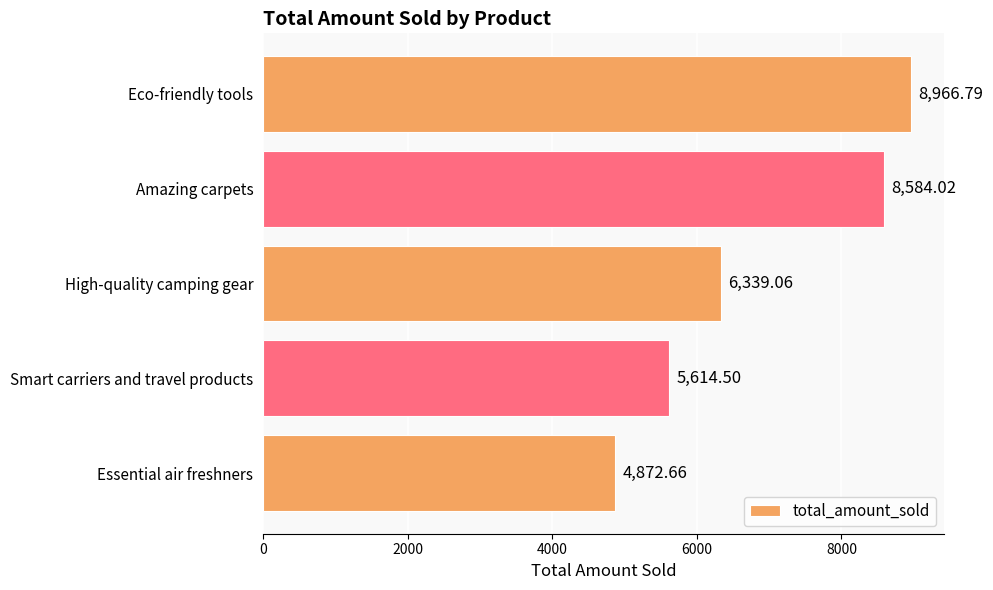

At which label is the value closest to 6919?

High-quality camping gear